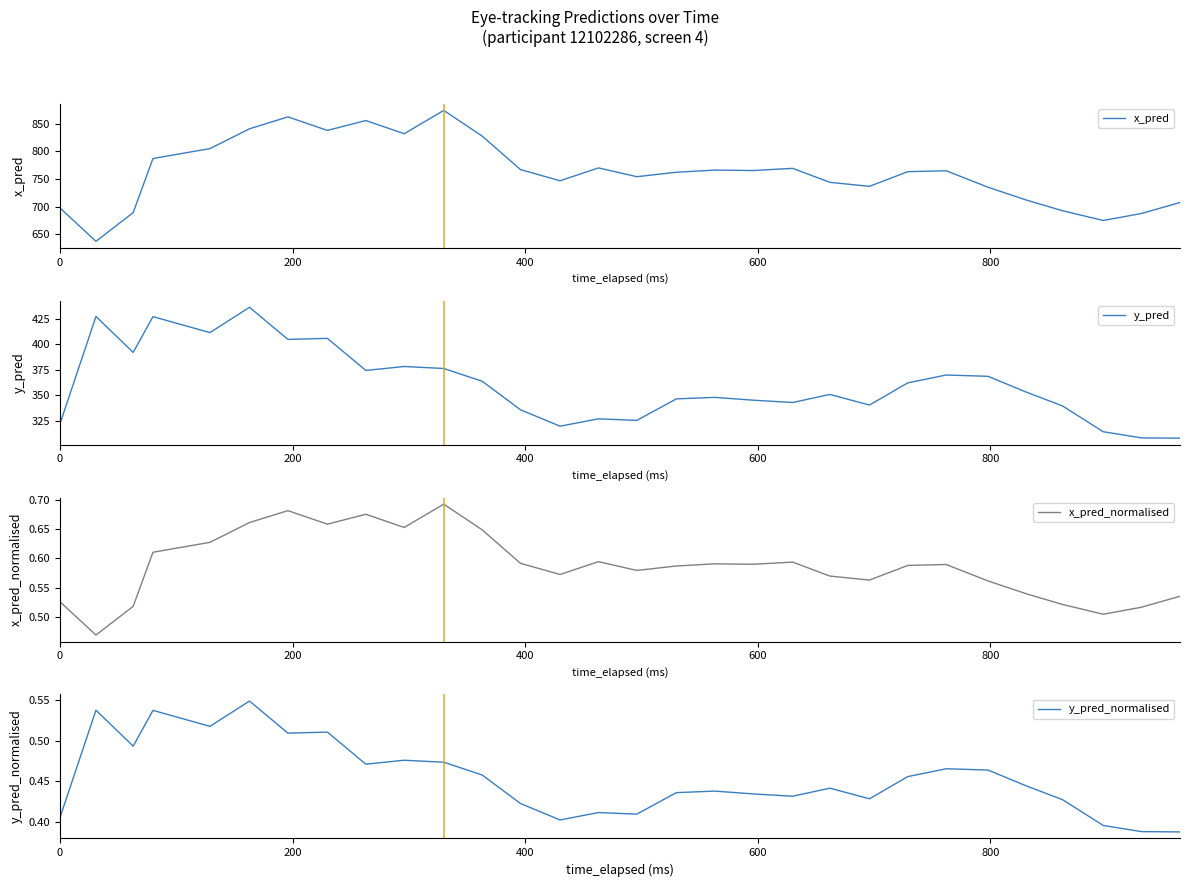

What is the lowest value of the y_pred series?

308.1